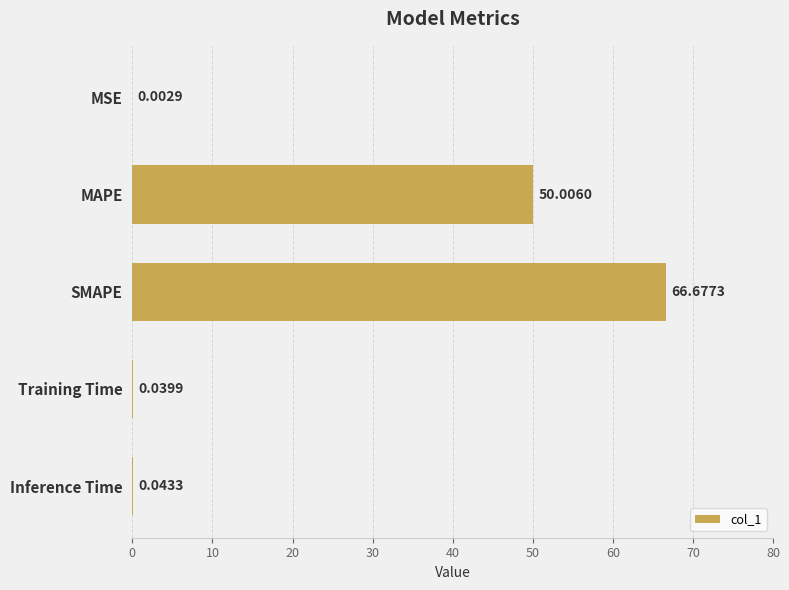

What is the maximum value shown in the chart?

66.7